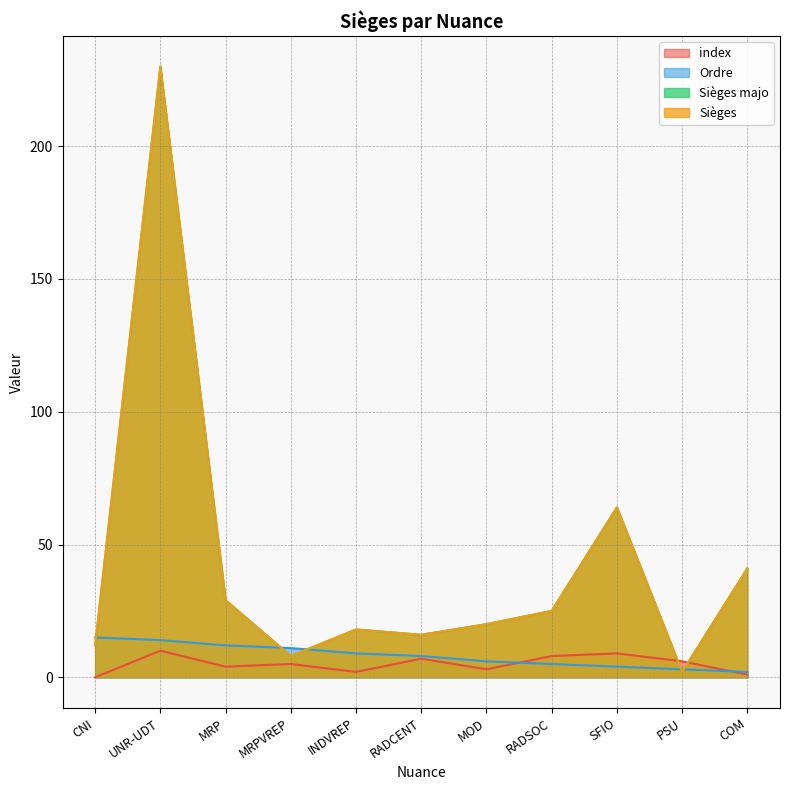

Which label corresponds to the smallest value in the chart?

CNI